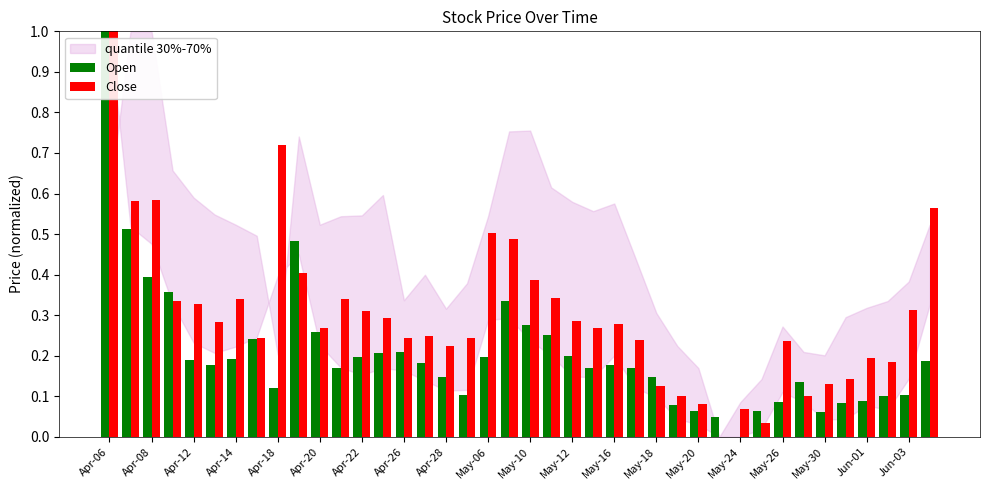

What is the maximum value for Open?

1.0